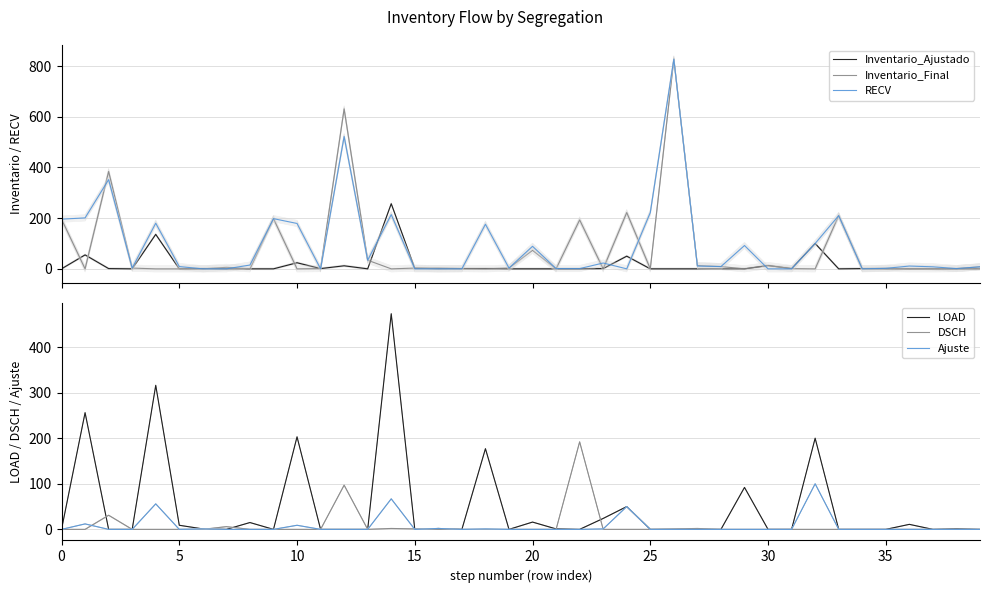

What is the sum of the RECV values at 5 and 33?

411